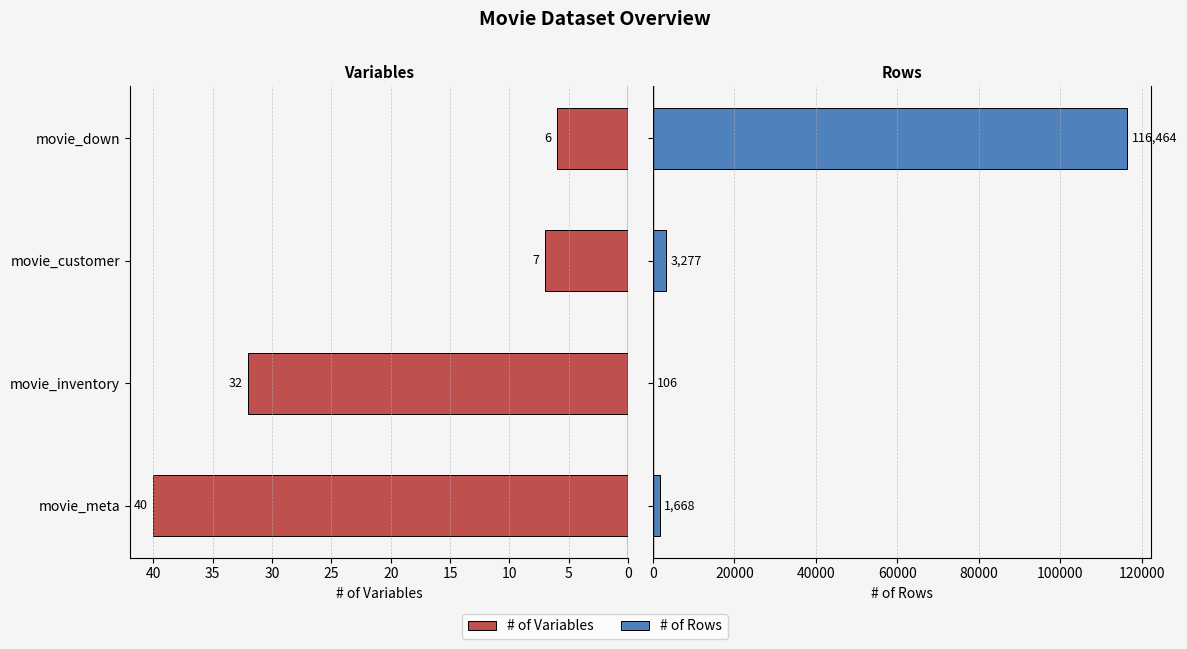

Which series has the widest spread of values?

# of Rows